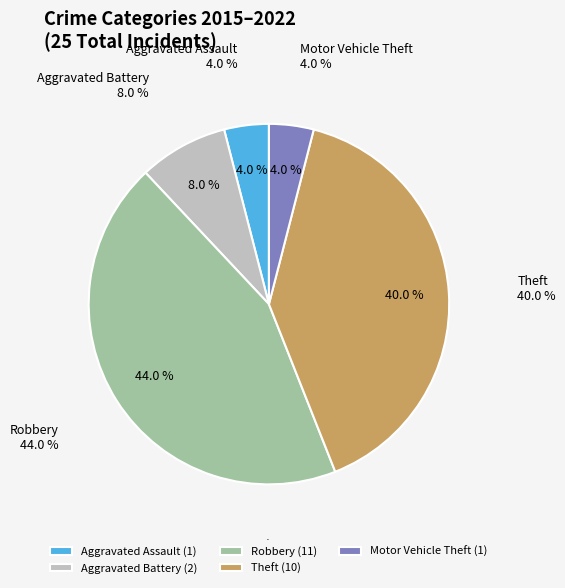

What percentage do Aggravated Battery and Motor Vehicle Theft together represent?

12.0%